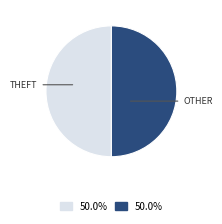

How many slices are in this pie chart?

2